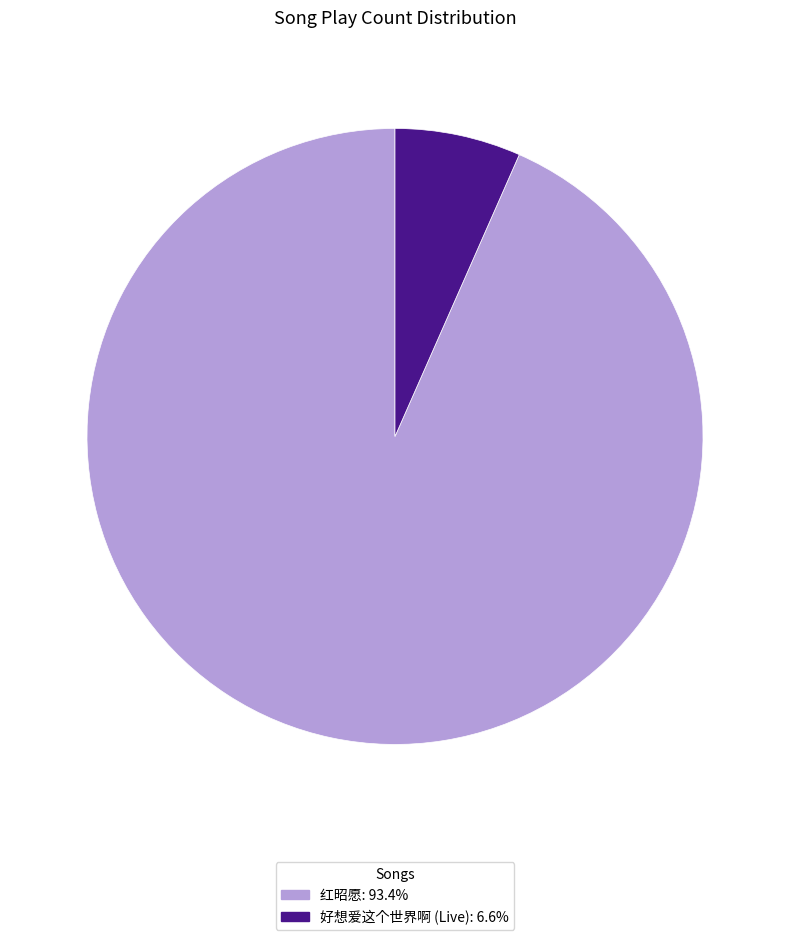

How many slices are in this pie chart?

2